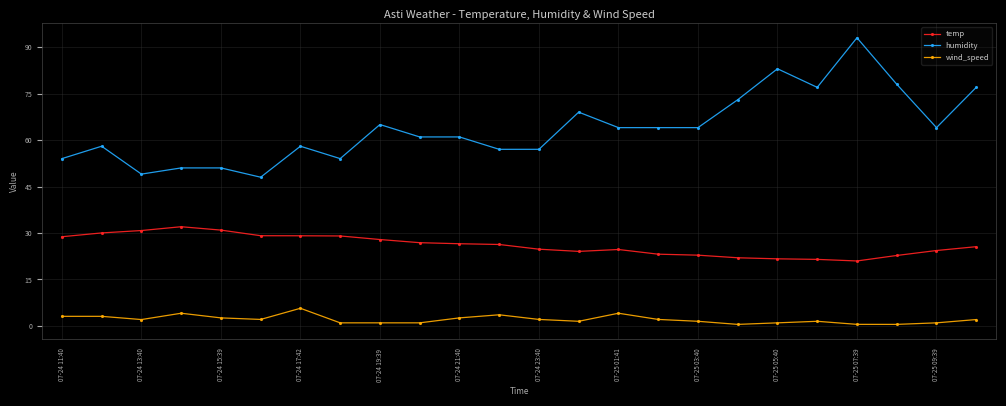

List the series in order of their peak value, highest first.

humidity, temp, wind_speed